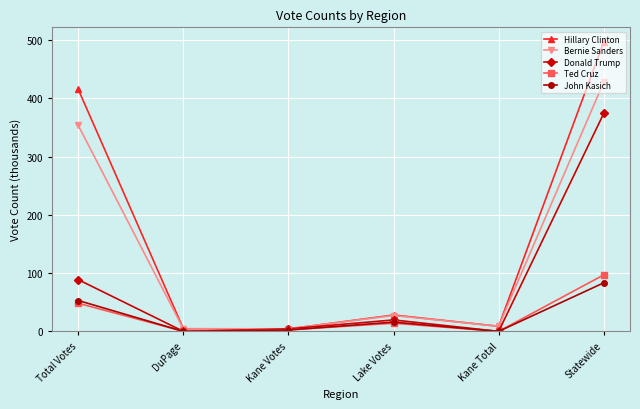

What is the label of the 6th point from the left?

Statewide